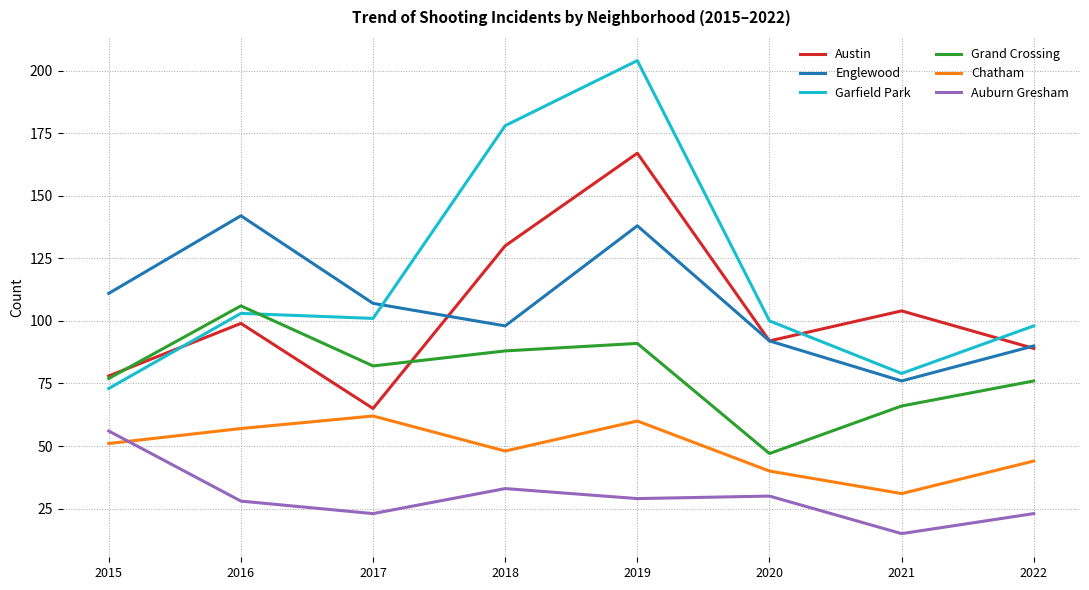

Is the value of Garfield Park at 2017 greater than the value of Chatham at 2020?

Yes